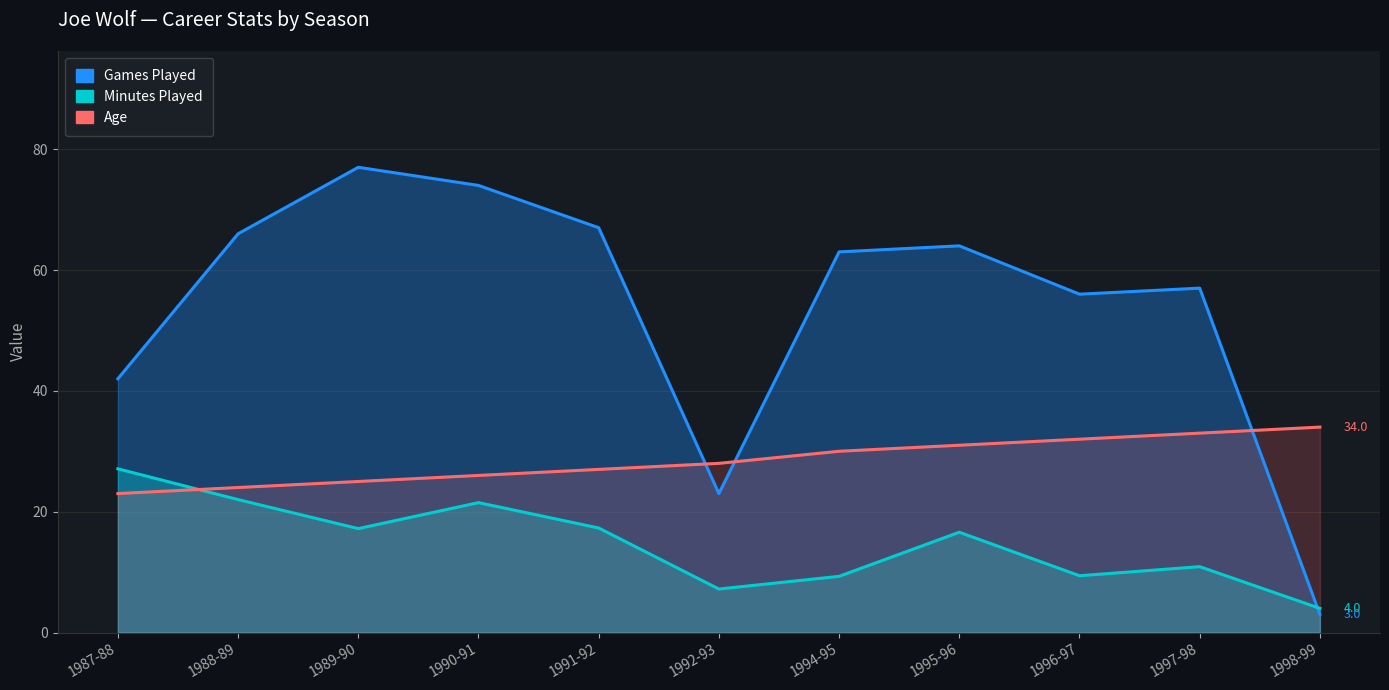

What is the sum of the Age values at 1996-97 and 1990-91?

58.0